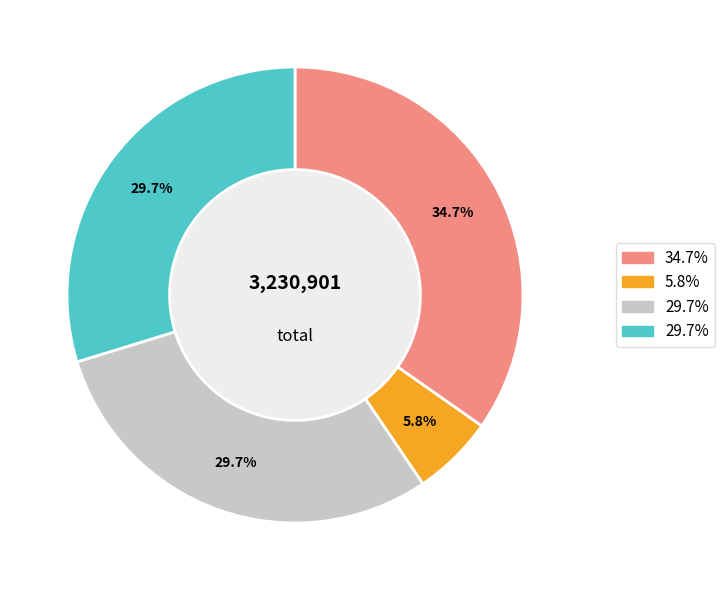

Does any single category account for the majority?

No